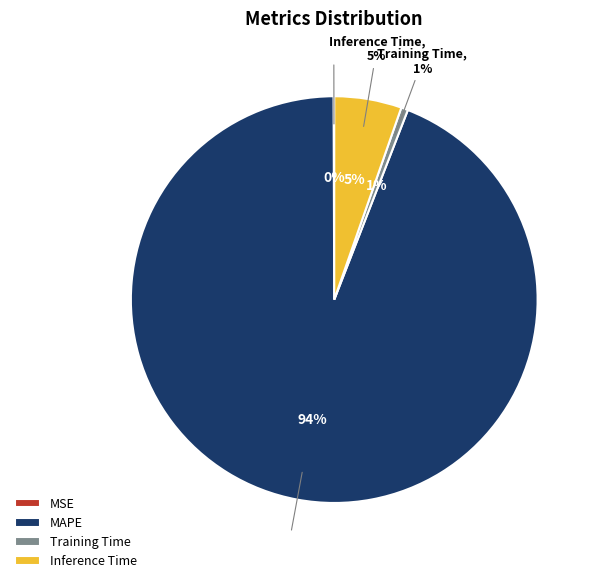

What is the total percentage of MSE and MAPE?

94.1%